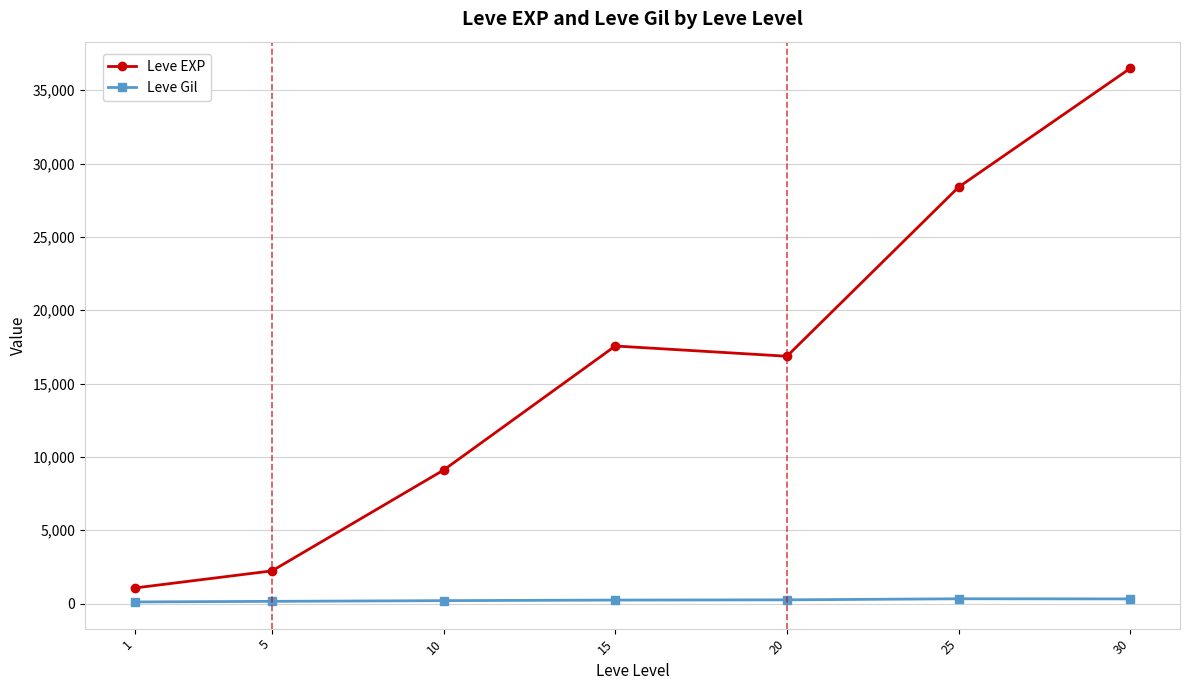

Rank the series at 25 from lowest to highest value.

Leve Gil, Leve EXP